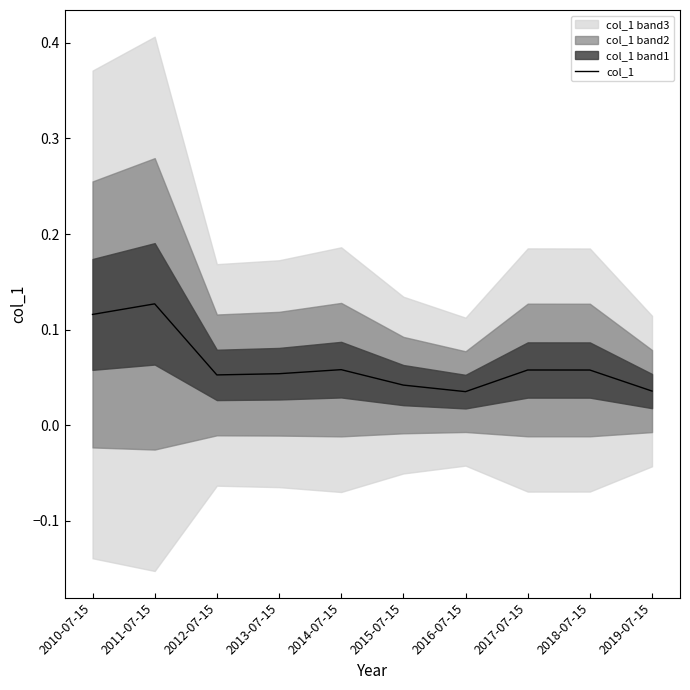

List the labels in order of value, largest first.

2011-07-15, 2010-07-15, 2014-07-15, 2017-07-15, 2018-07-15, 2013-07-15, 2012-07-15, 2015-07-15, 2019-07-15, 2016-07-15